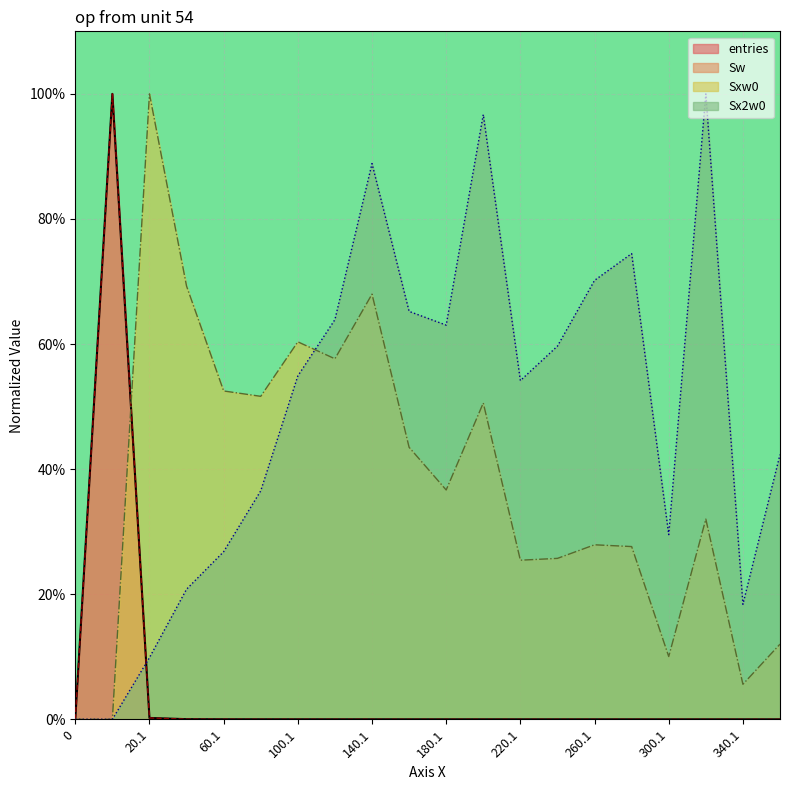

How many times do entries and Sxw0 cross each other?

1